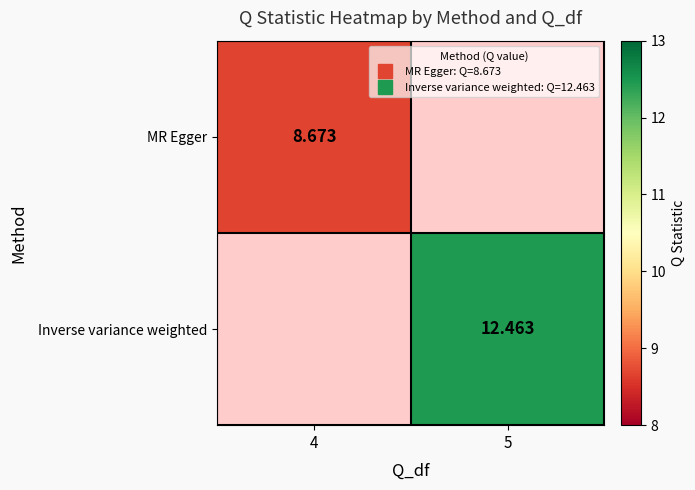

Which label corresponds to the largest value in the chart?

5